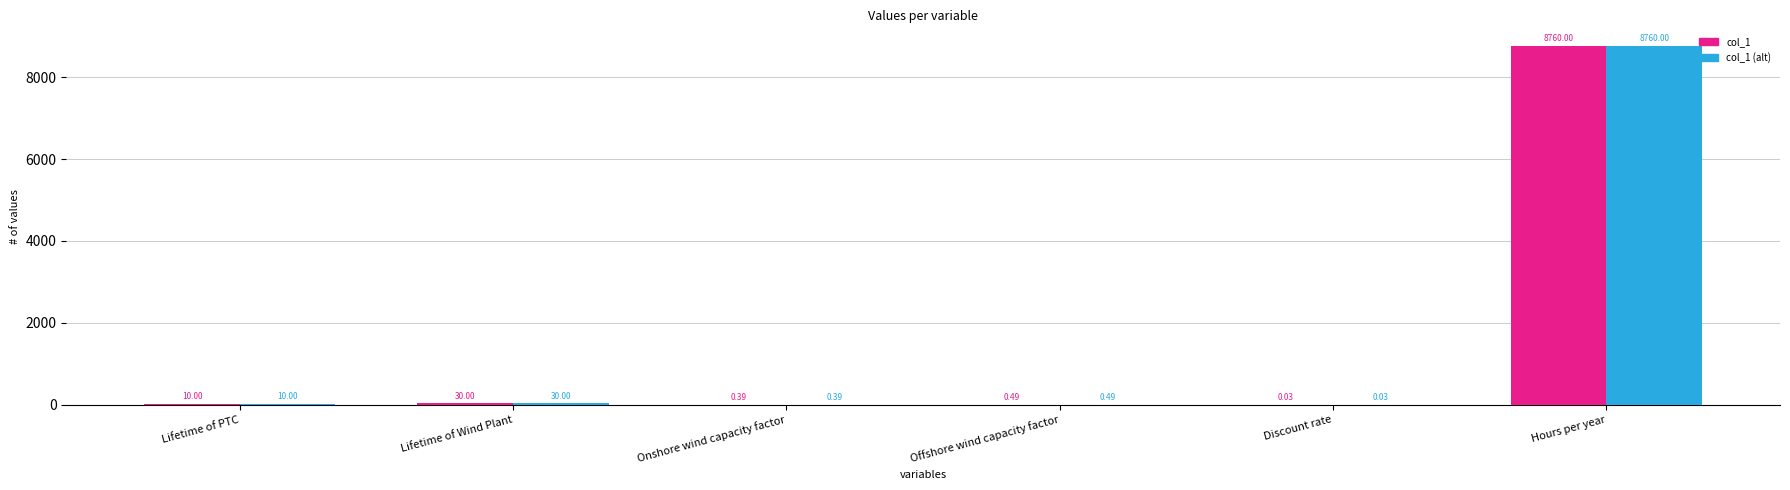

Which label corresponds to the largest value in the chart?

Hours per year